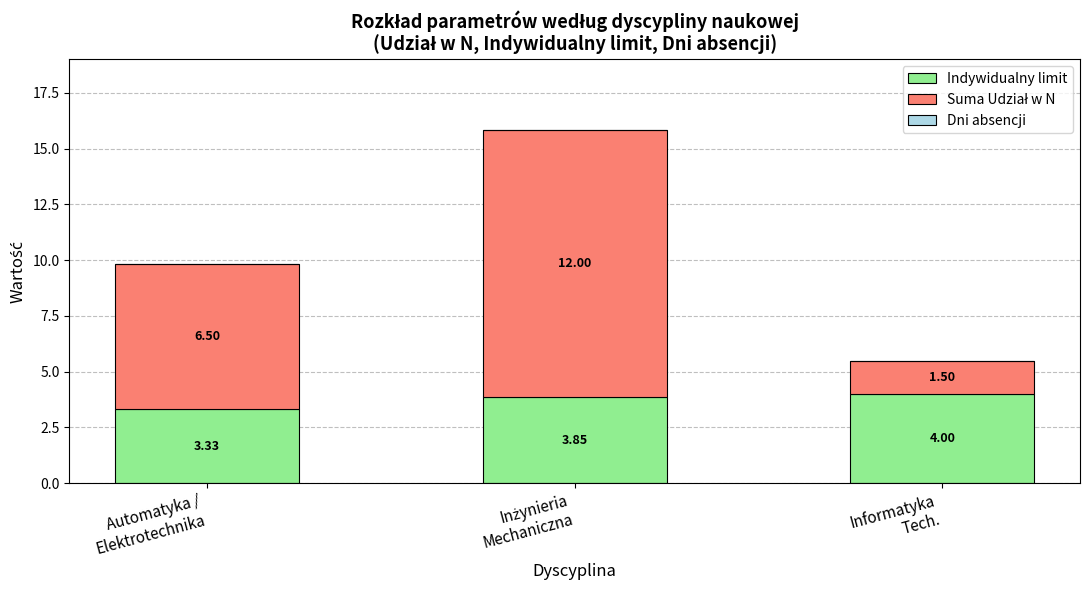

What is the average value of the Indywidualny limit series?

3.7